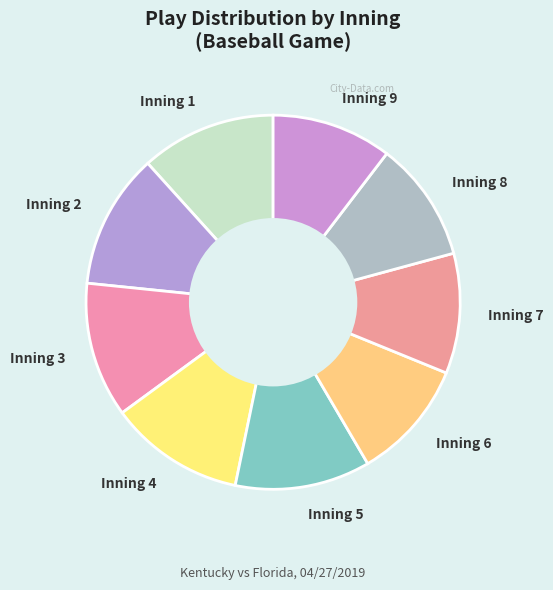

The Inning 7 slice represents 10% of the pie. True or false?

True